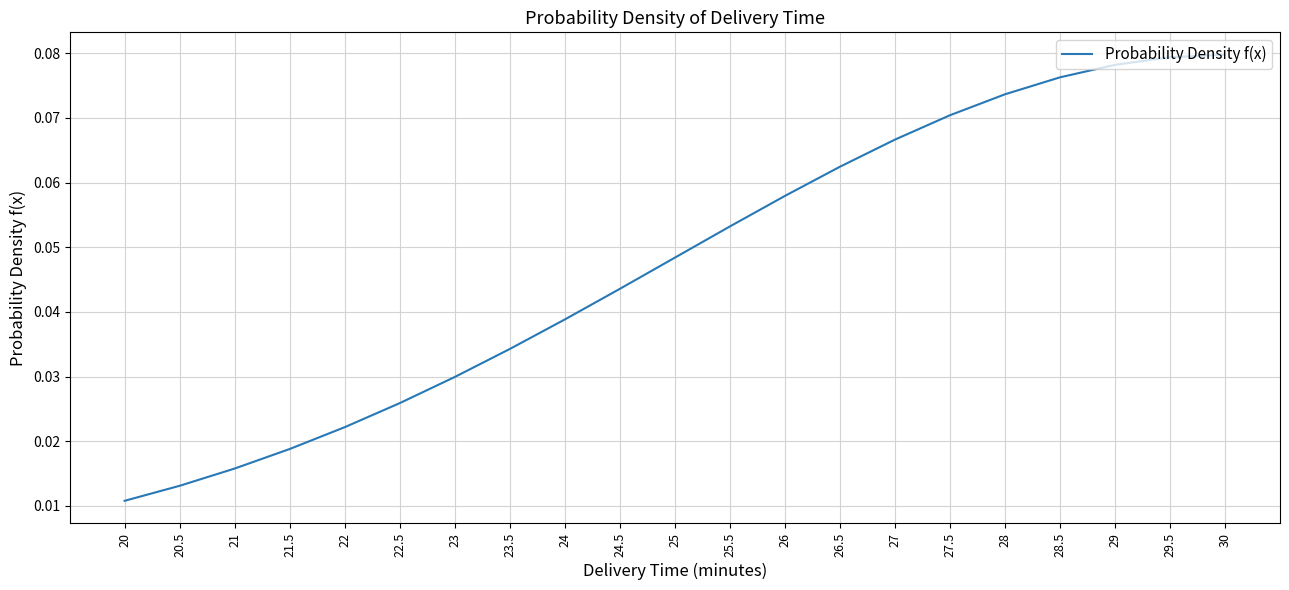

The chart shows a value of 0.0 at 29.5. True or false?

False